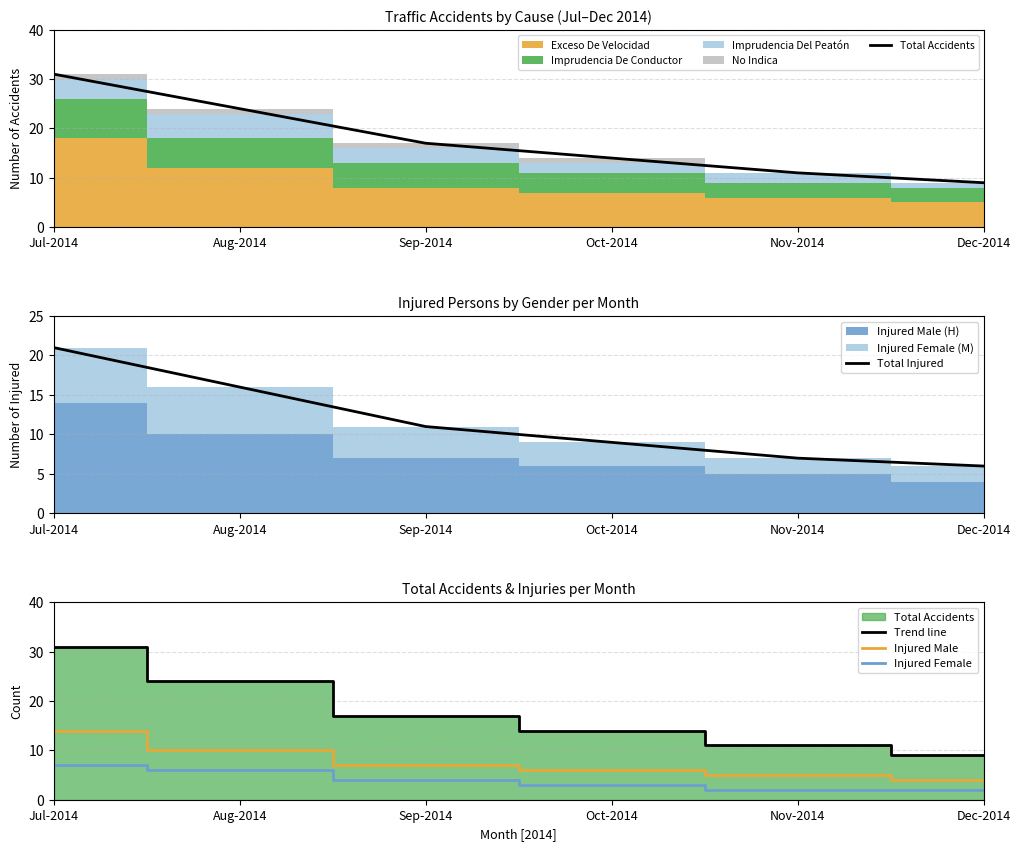

True or false: Total Accidents and Trend line intersect in this chart.

False